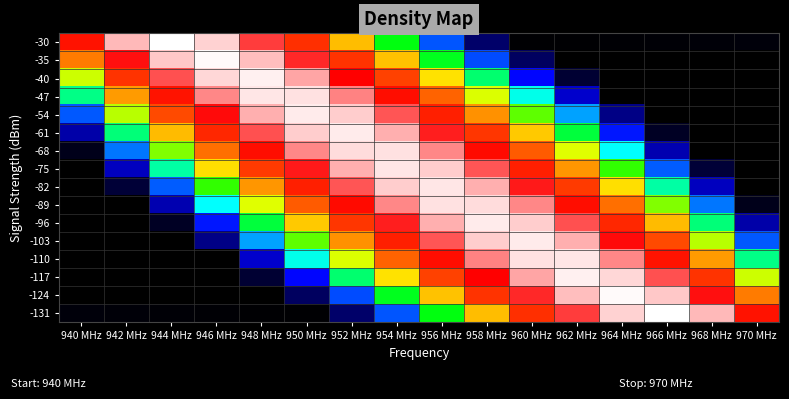

At which category is the sum across all series the highest?

954 MHz